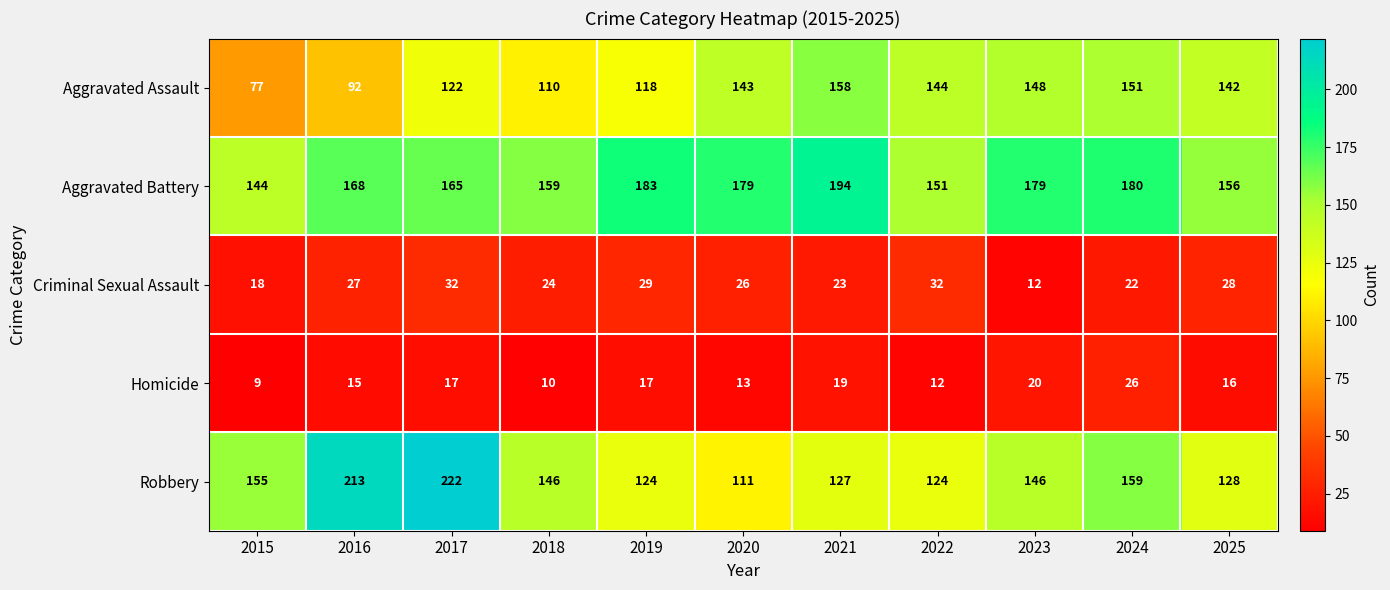

List the series in order of their peak value, highest first.

Robbery, Aggravated Battery, Aggravated Assault, Criminal Sexual Assault, Homicide